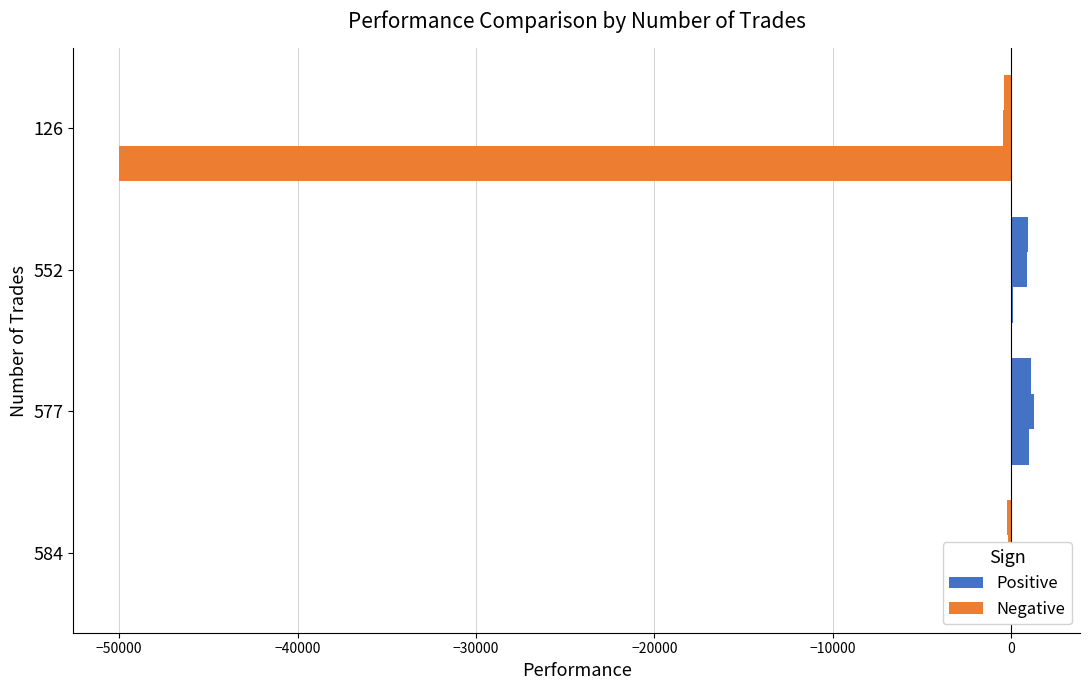

How many distinct data groups are displayed?

3